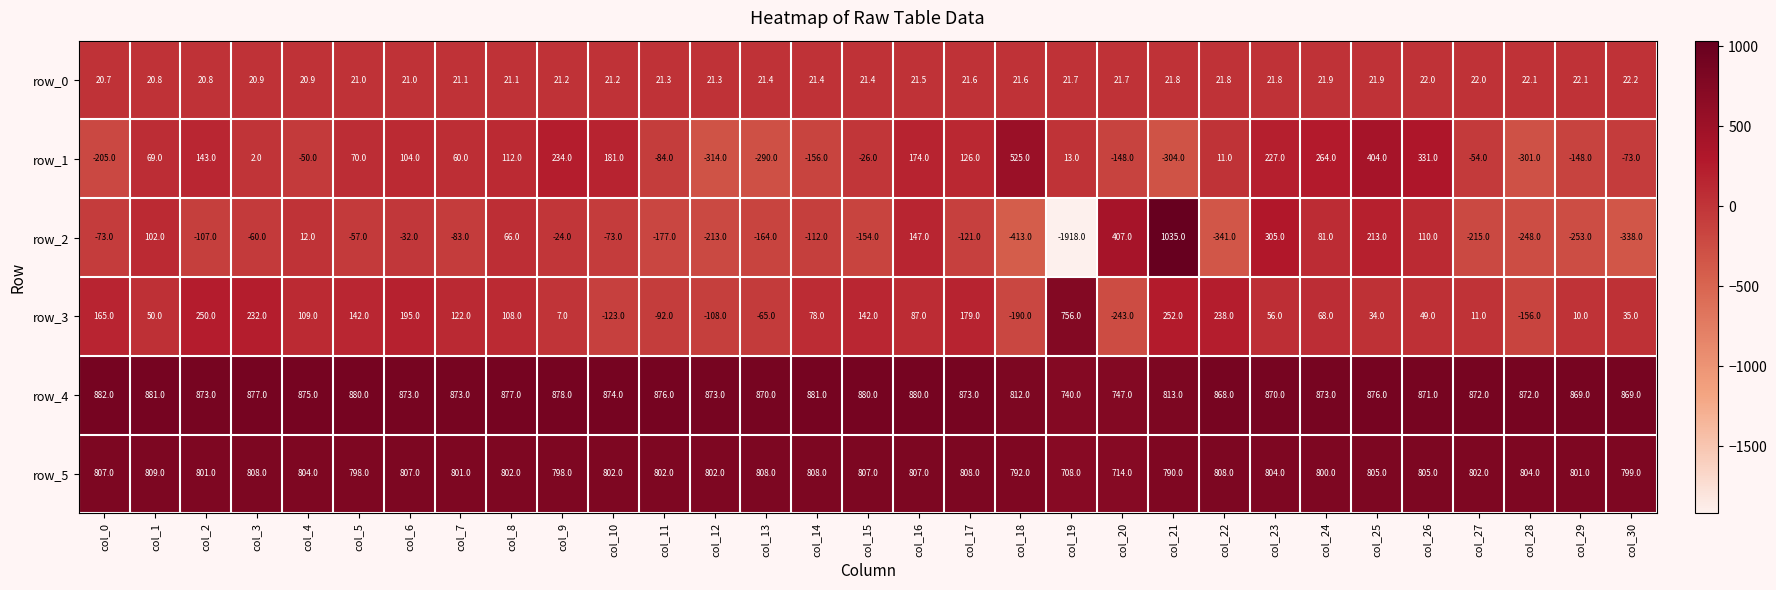

The row_3 series shows 130.6 at col_22. True or false?

False